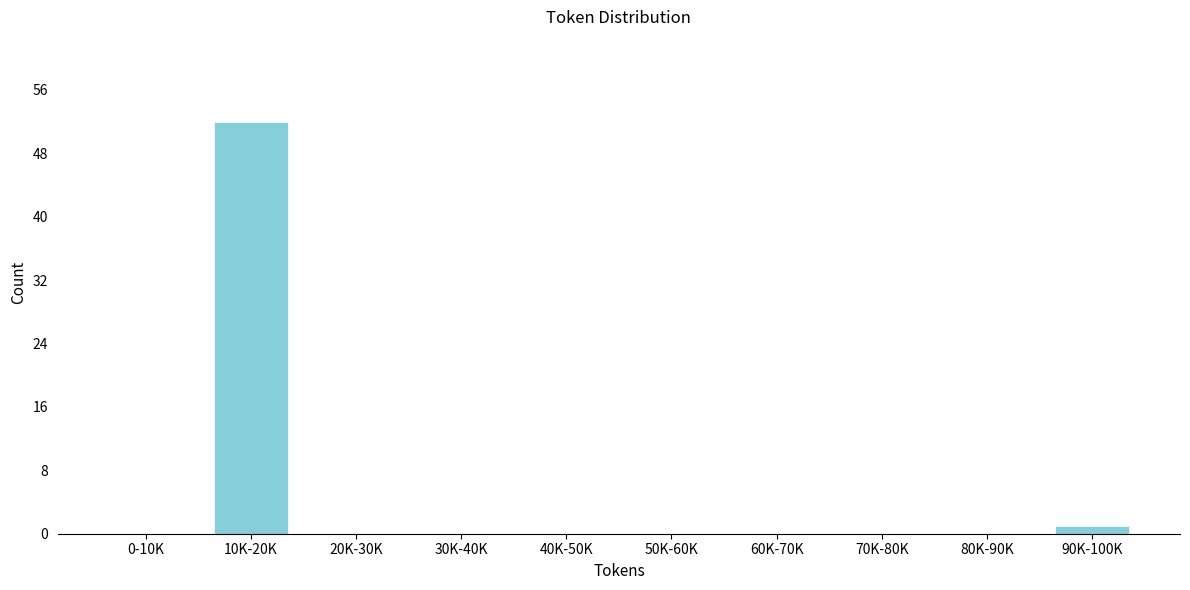

Reading right to left, what are all the values shown in this chart?

90K-100K=1	80K-90K=0	70K-80K=0	60K-70K=0	50K-60K=0	40K-50K=0	30K-40K=0	20K-30K=0	10K-20K=52	0-10K=0